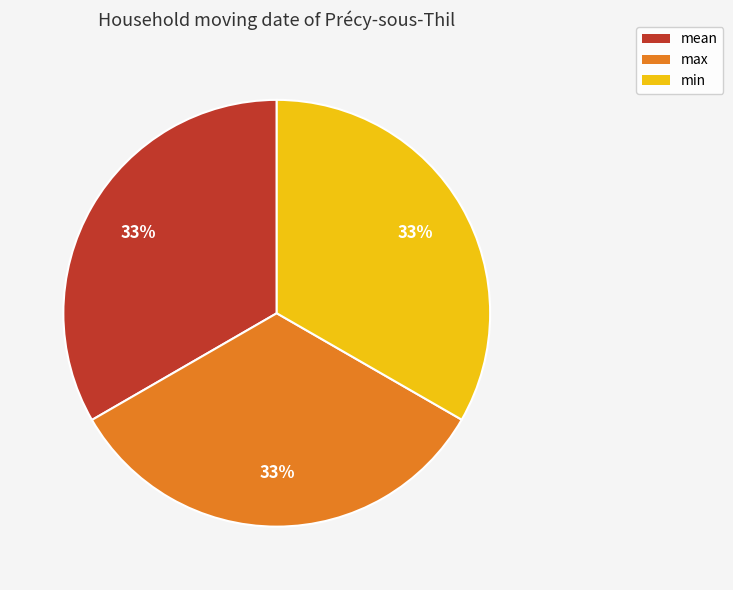

Is it true that min is 33% of the pie?

True